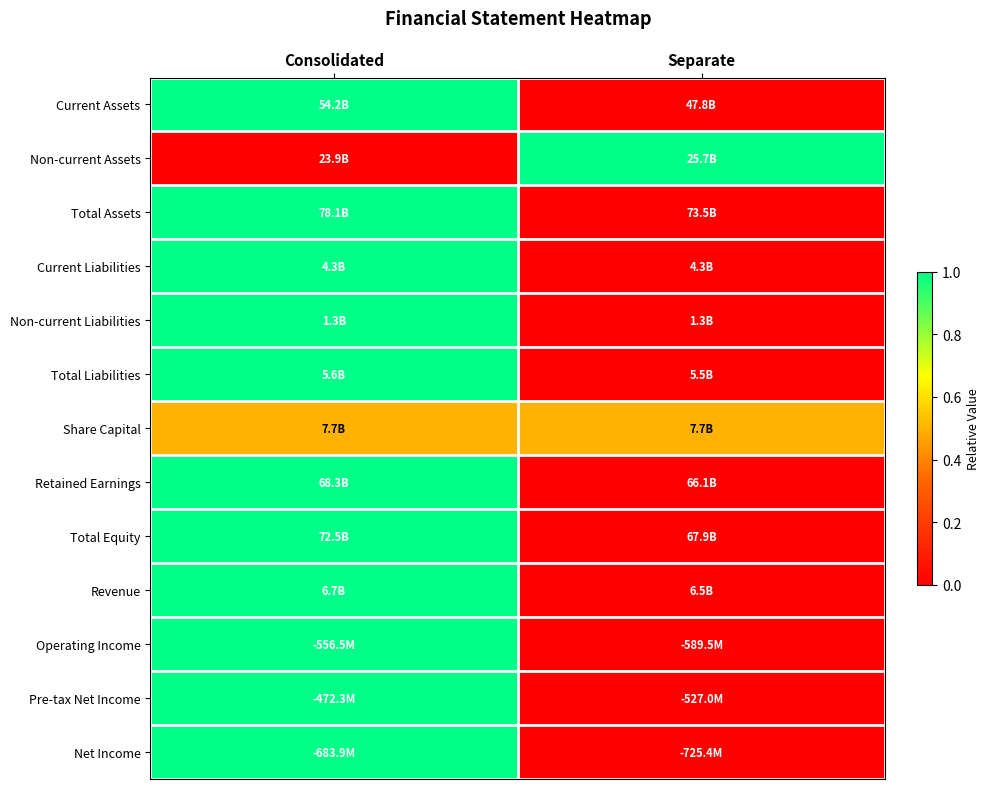

Reading left to right, what are all the values shown in this chart?

Current Assets: Consolidated=1.0	Separate=0.0
Non-current Assets: Consolidated=0.0	Separate=1.0
Total Assets: Consolidated=1.0	Separate=0.0
Current Liabilities: Consolidated=1.0	Separate=0.0
Non-current Liabilities: Consolidated=1.0	Separate=0.0
Total Liabilities: Consolidated=1.0	Separate=0.0
Share Capital: Consolidated=0.5	Separate=0.5
Retained Earnings: Consolidated=1.0	Separate=0.0
Total Equity: Consolidated=1.0	Separate=0.0
Revenue: Consolidated=1.0	Separate=0.0
Operating Income: Consolidated=1.0	Separate=0.0
Pre-tax Net Income: Consolidated=1.0	Separate=0.0
Net Income: Consolidated=1.0	Separate=0.0